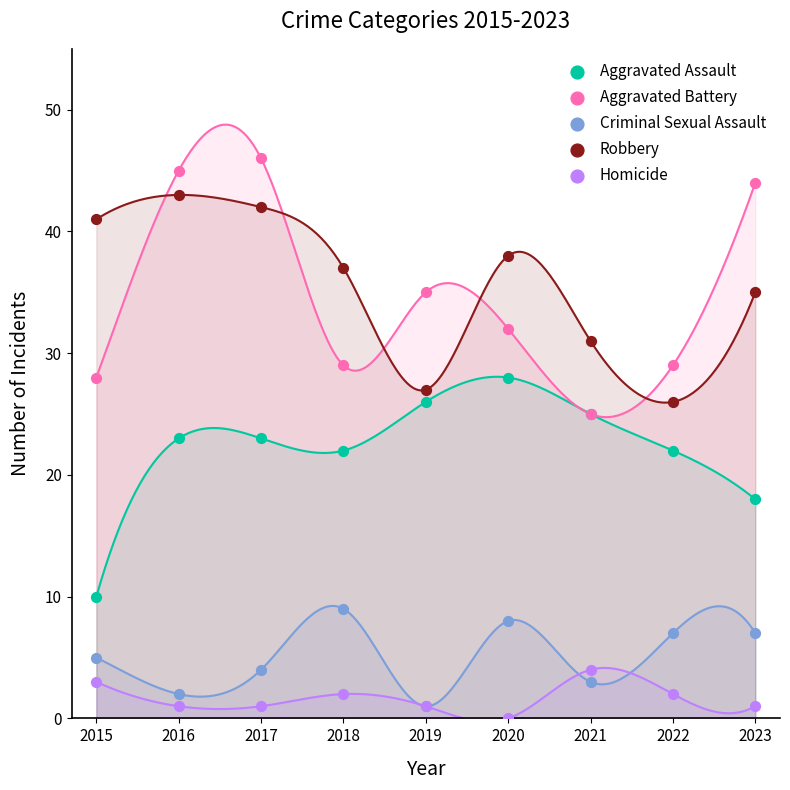

Which series has the largest Y range (max minus min)?

Aggravated Battery